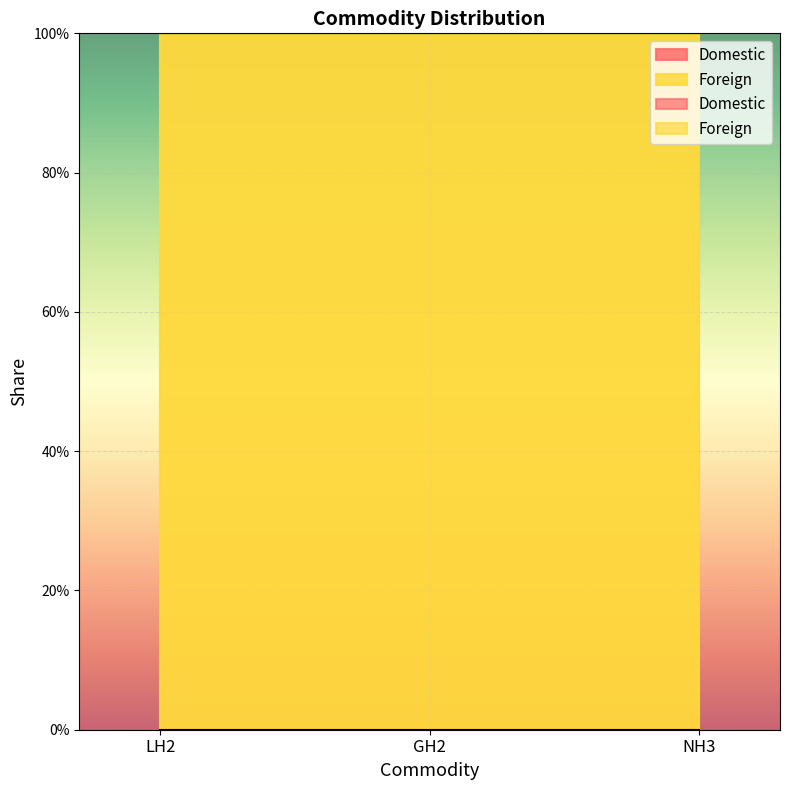

List the labels in order of Domestic value, smallest first.

LH2, GH2, NH3